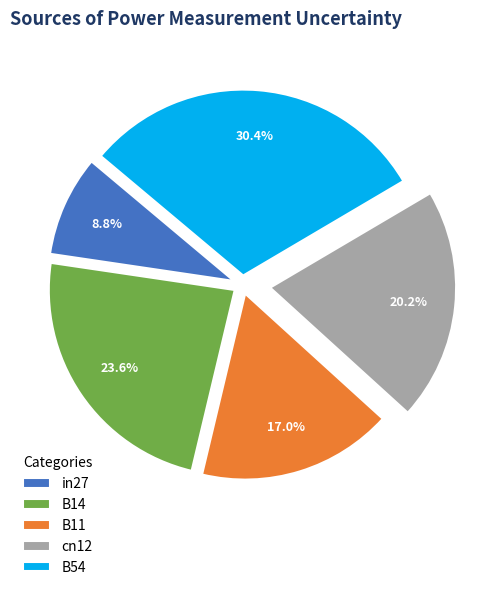

Is B54 the majority of the pie?

No